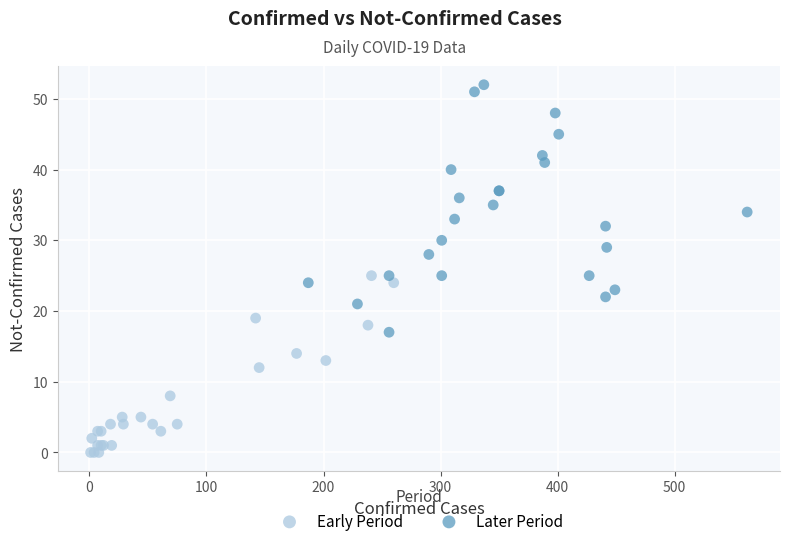

Which series reaches the minimum Y coordinate?

Early Period